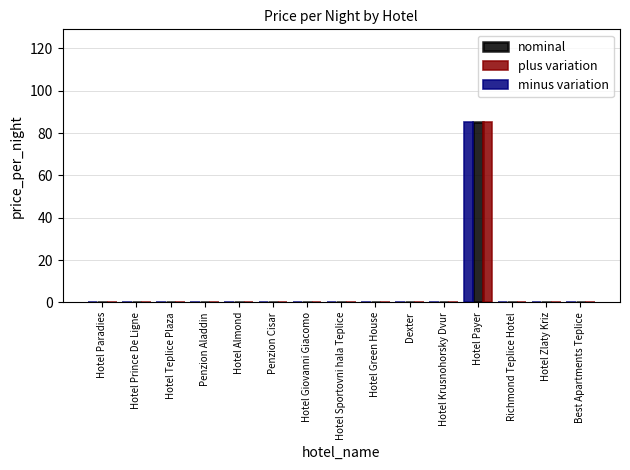

Reading left to right, what are all the values shown in this chart?

nominal: 0	0	0	0	0	0	0	0	0	0	0	85	0	0	0
plus variation: 0	0	0	0	0	0	0	0	0	0	0	85	0	0	0
minus variation: 0	0	0	0	0	0	0	0	0	0	0	85	0	0	0